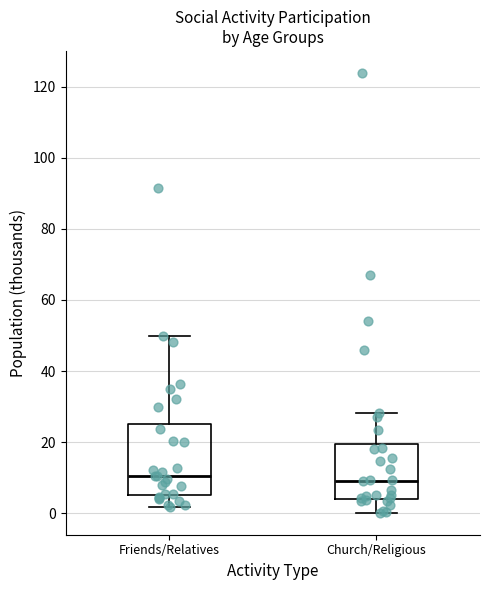

Reading left to right, read every box against the y-axis: the position of its median line, the range the box covers, and the ends of its whiskers. The values are not printed on the chart, so give them approximately, as read against the axis.

Friends/Relatives: median 10, box 6 to 26, whiskers 2 to 50
Church/Religious: median 10, box 4 to 20, whiskers 0 to 28